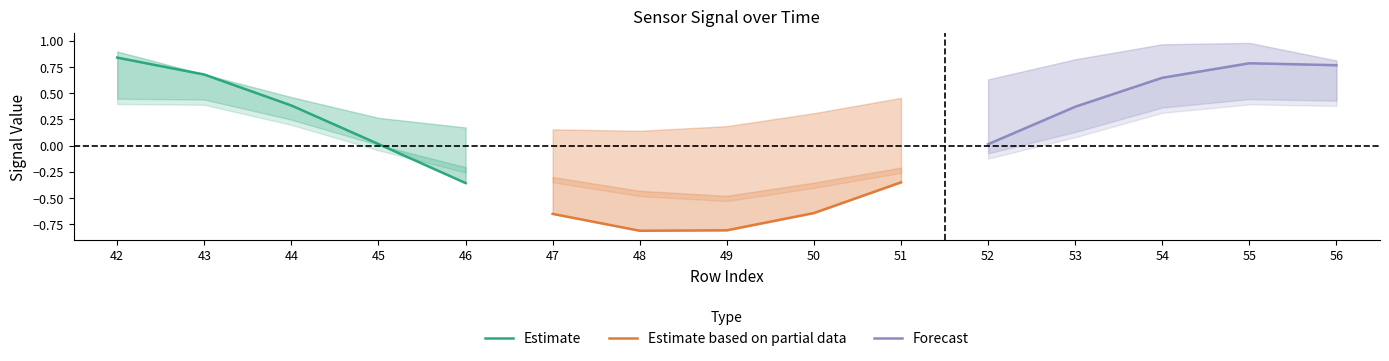

What is the difference between the Estimate based on partial data values at 47 and 51?

0.3